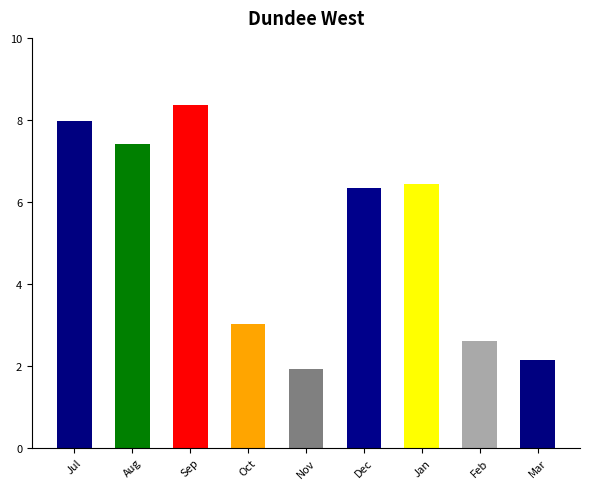

Are the bars horizontal?

No